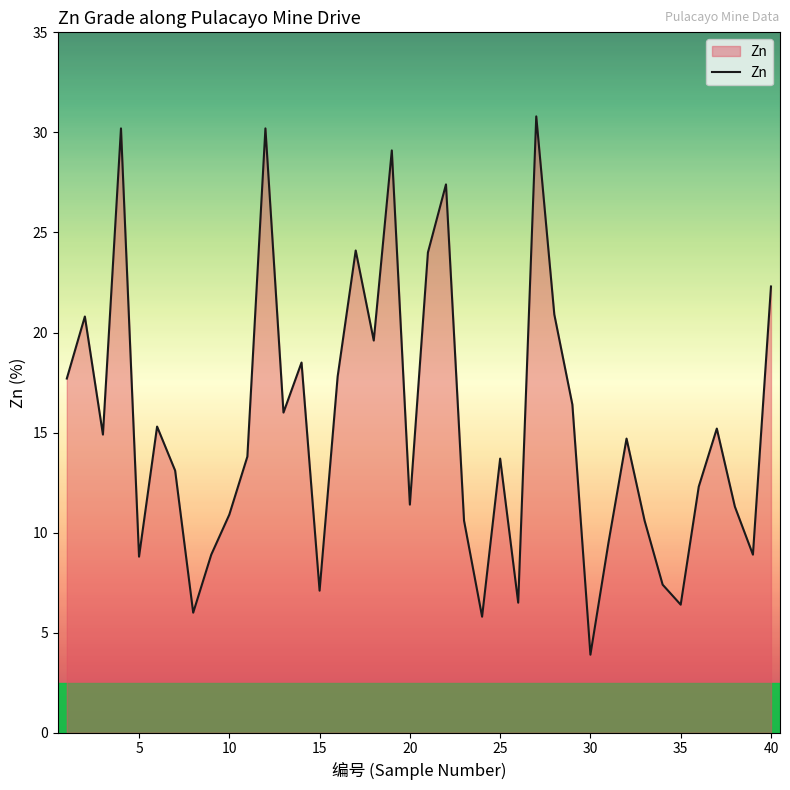

What is the sum of all values?

612.8